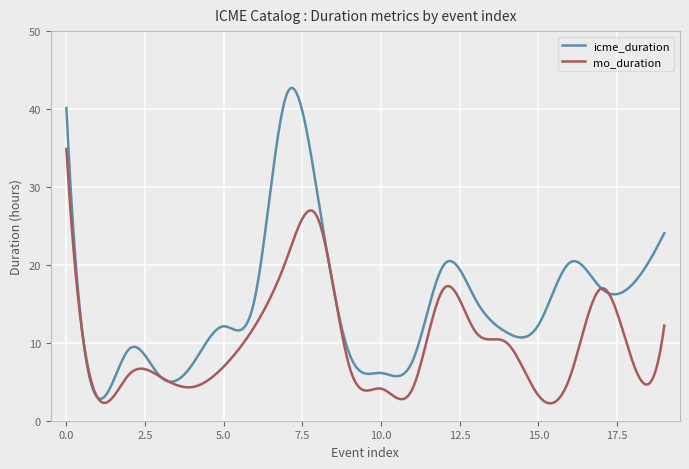

Which series has the largest range (max minus min)?

icme_duration